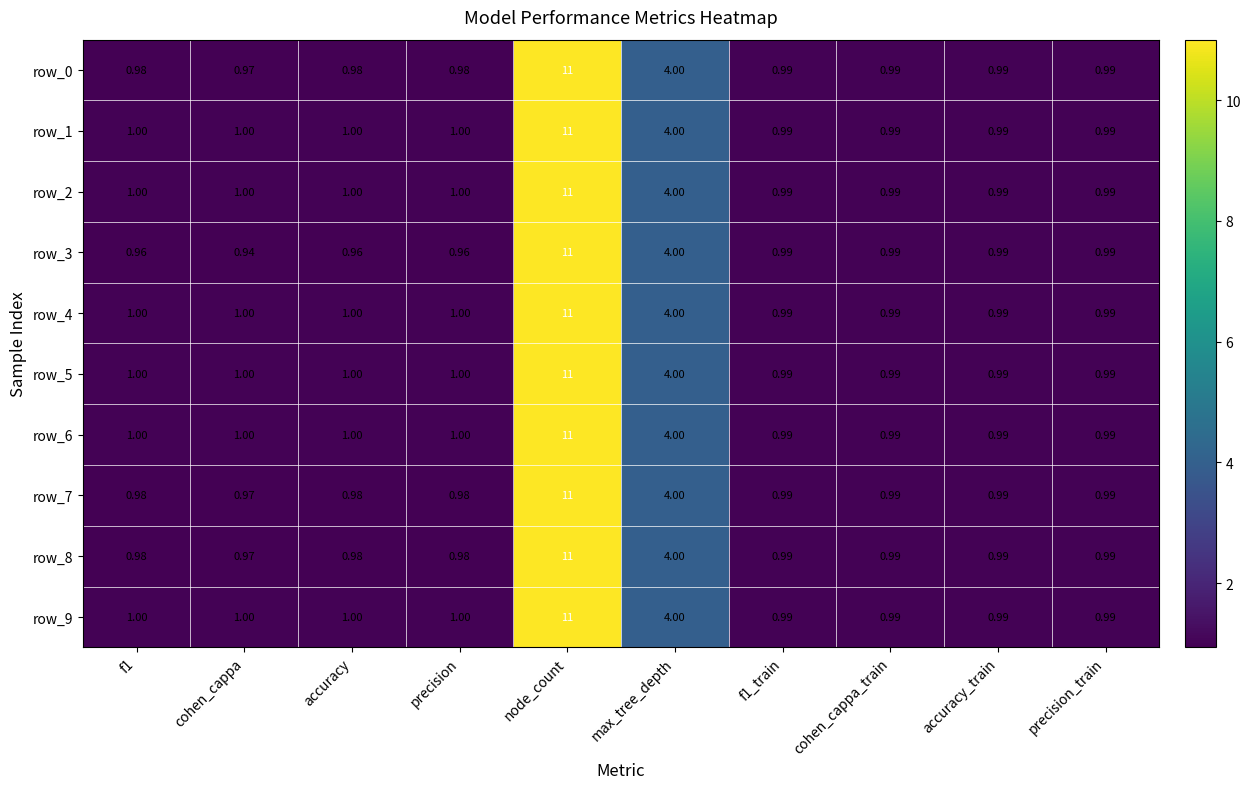

At which category is the sum across all series the highest?

node_count